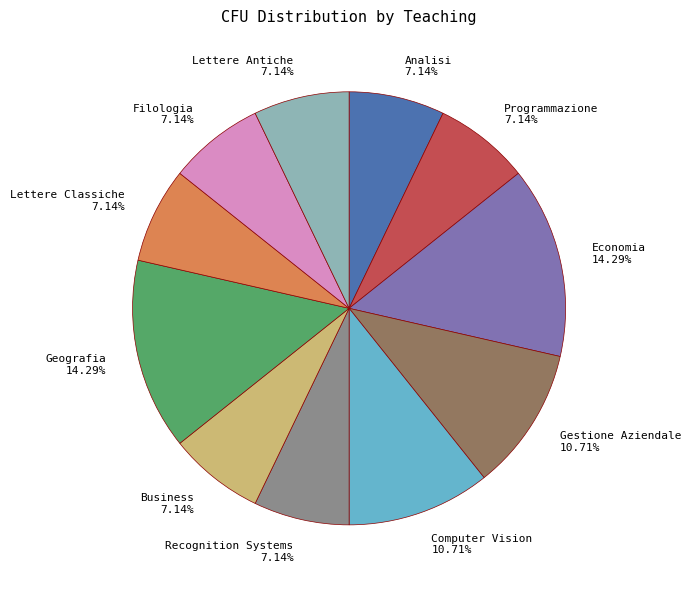

Approximately how many times larger is the value at Filologia 7.14% compared to Gestione Aziendale 10.71%?

0.7